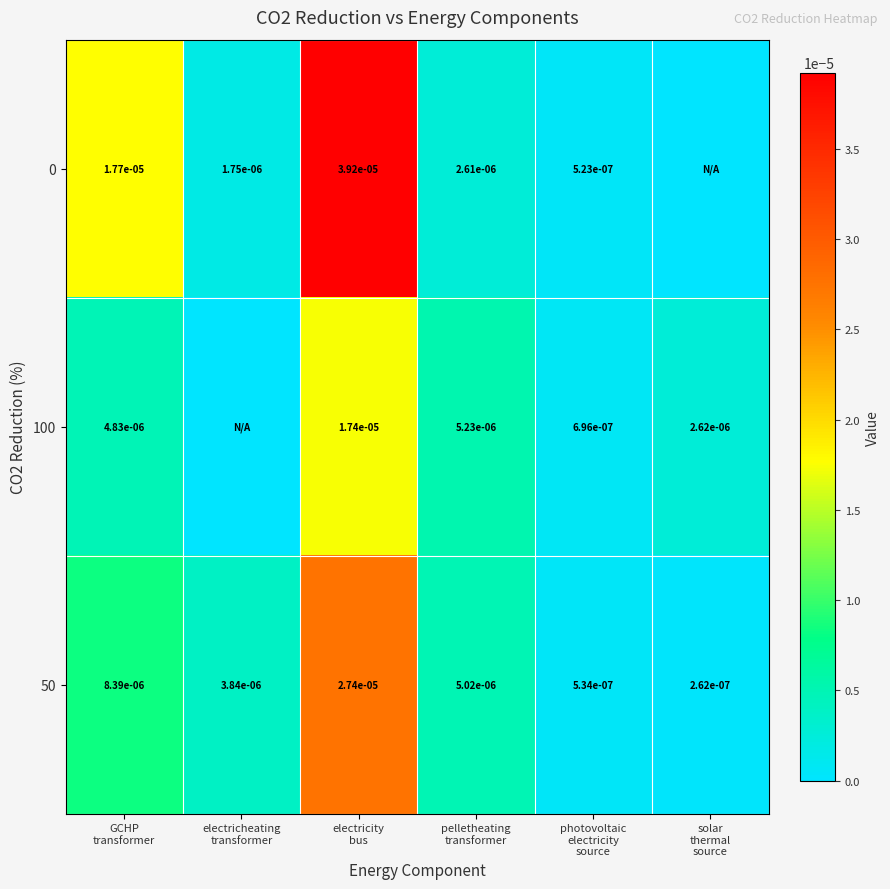

Between photovoltaic electricity source and solar thermal source, which series saw the biggest shift?

100